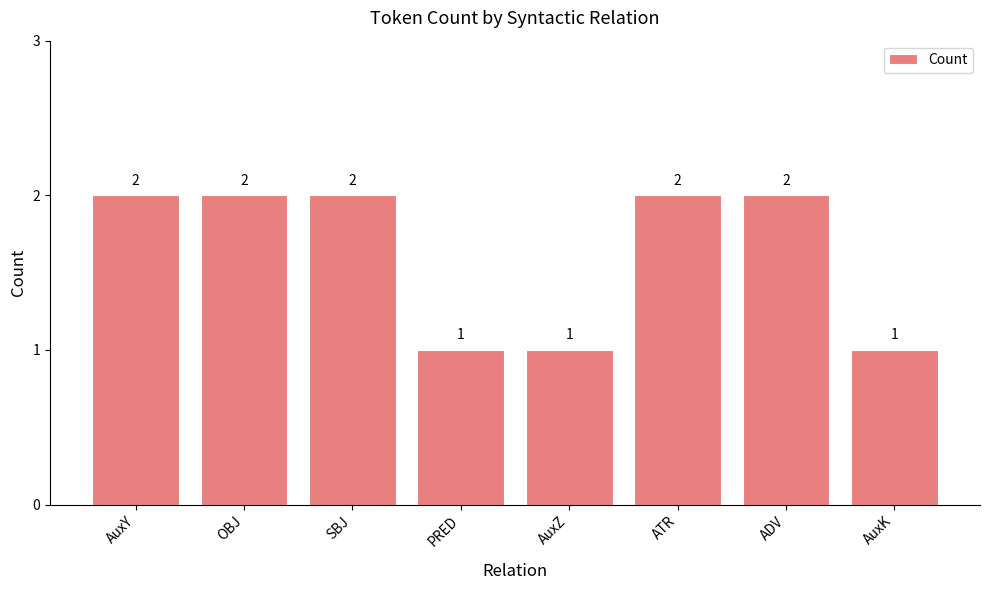

The value at ADV is 3. True or false?

False